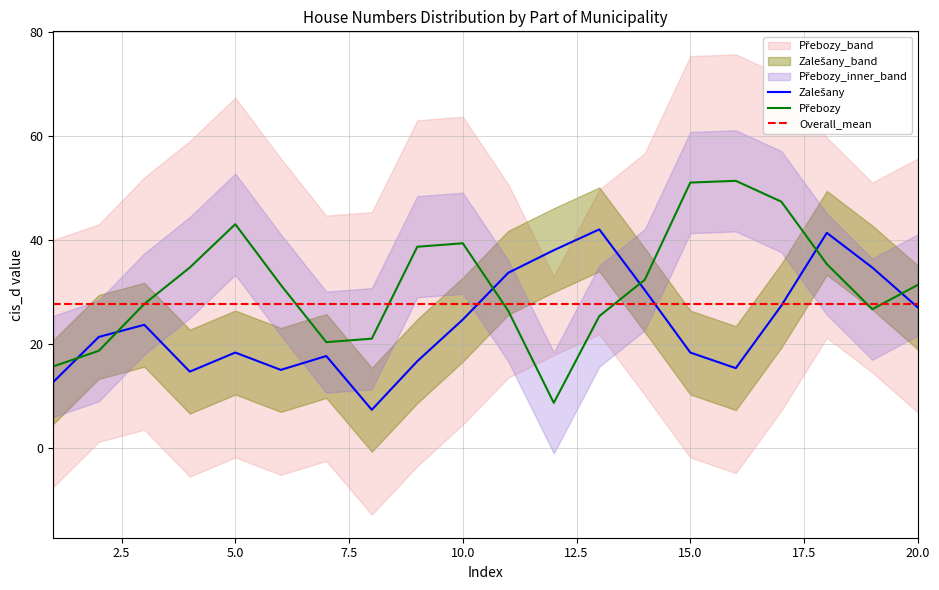

List the series in order of their overall mean, lowest first.

Zalešany, Přebozy